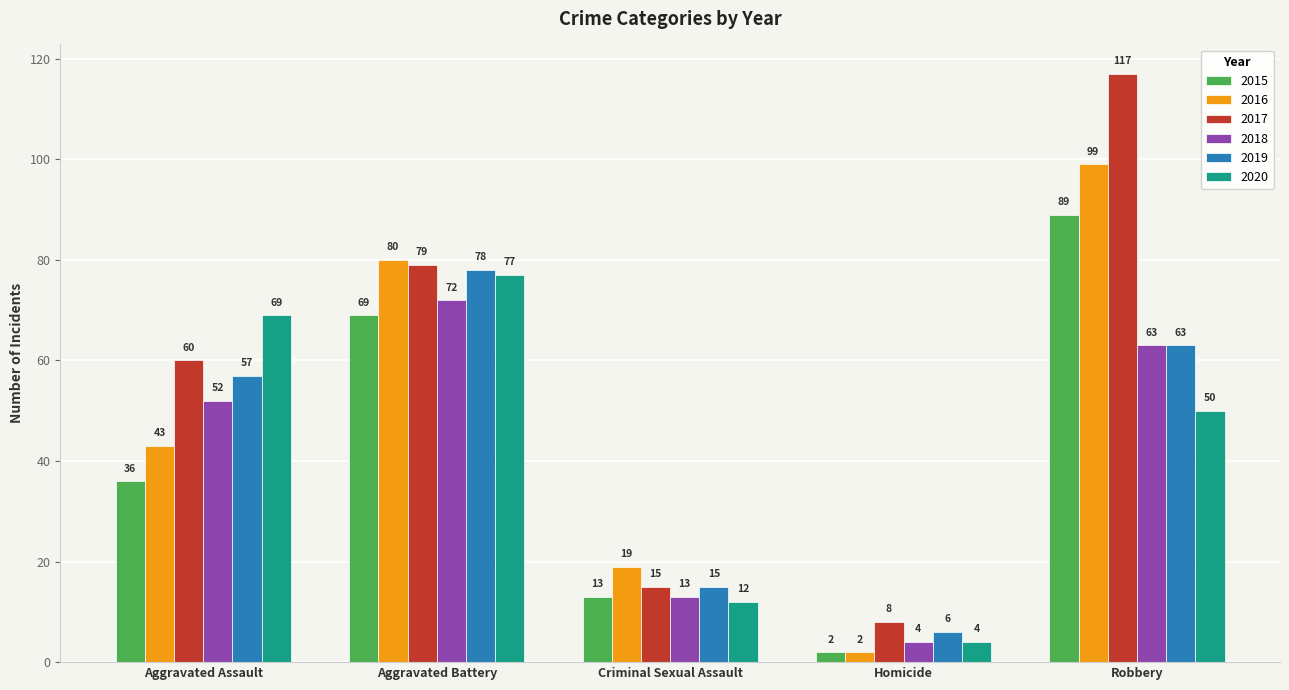

What is the total value across all series at Robbery?

481